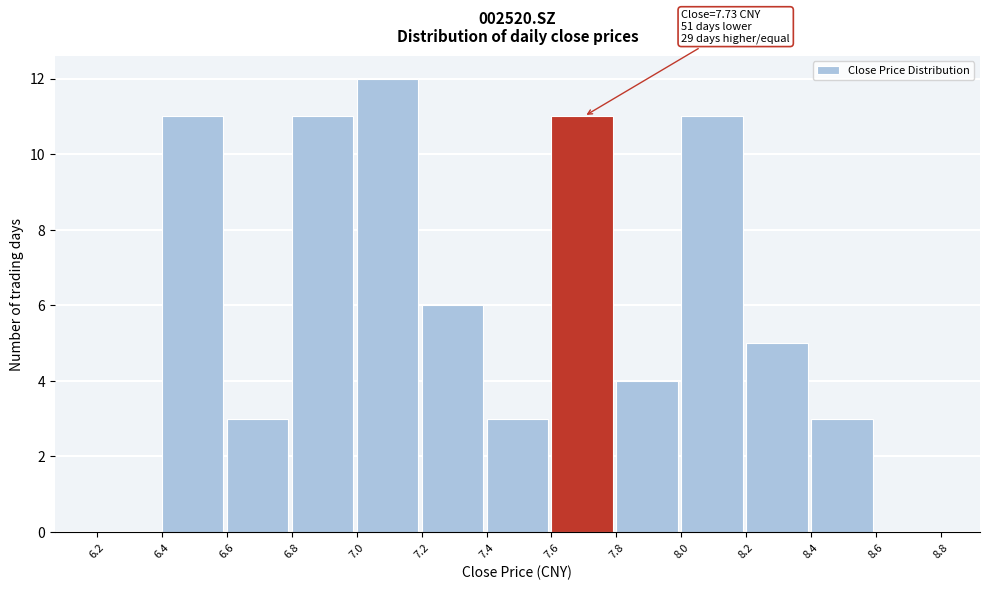

Which range on the x-axis has the tallest bar?

7.0 to 7.2